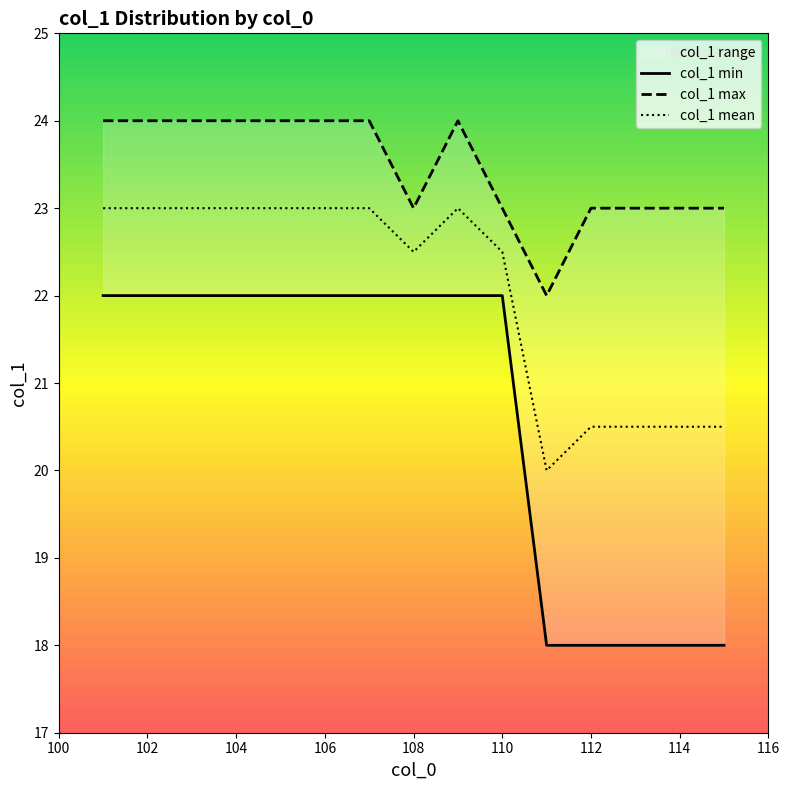

Reading left to right, transcribe all the data shown in this chart.

col_1 min: 22.0	22.0	22.0	22.0	22.0	22.0	22.0	22.0	22.0	22.0	18.0	18.0	18.0	18.0	18.0
col_1 max: 24.0	24.0	24.0	24.0	24.0	24.0	24.0	23.0	24.0	23.0	22.0	23.0	23.0	23.0	23.0
col_1 mean: 23.0	23.0	23.0	23.0	23.0	23.0	23.0	22.5	23.0	22.5	20.0	20.5	20.5	20.5	20.5